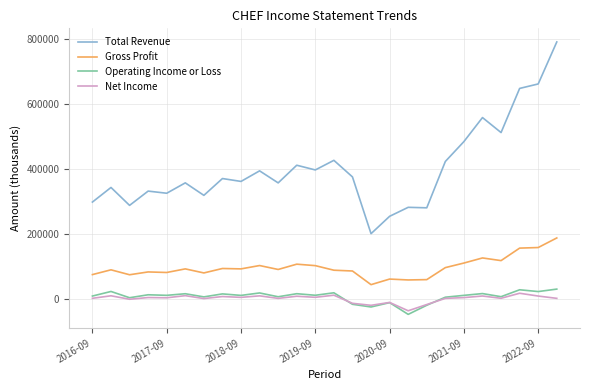

True or false: Net Income and Total Revenue intersect in this chart.

False